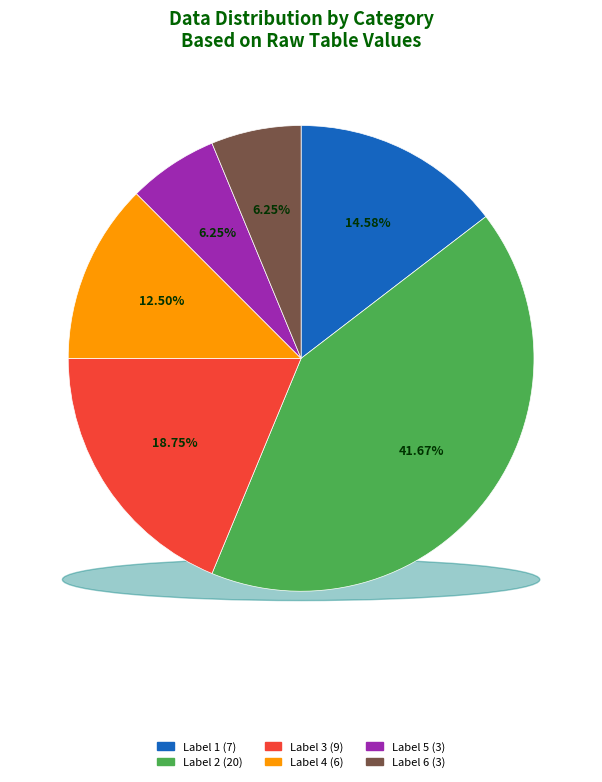

What is the largest slice in the pie chart?

2